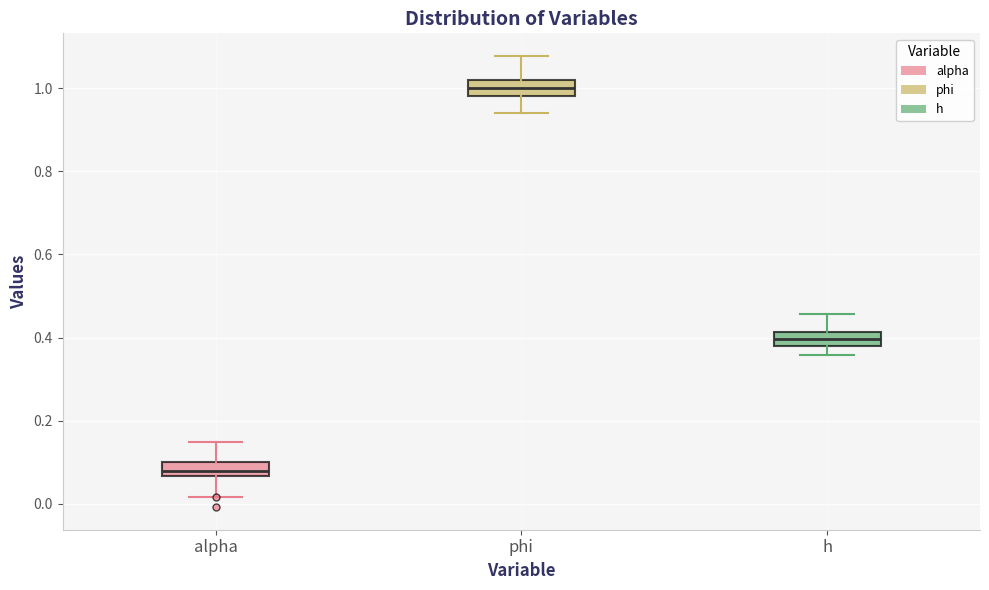

Reading left to right, transcribe this box plot: for each box, give where its median line is, the range the box spans, and where its two whiskers end, as read against the y-axis. The values are not printed on the chart, so give them approximately, as read against the axis.

alpha: median 0.08, box 0.06 to 0.10, whiskers 0.02 to 0.14
phi: median 1.00, box 0.98 to 1.02, whiskers 0.94 to 1.08
h: median 0.40, box 0.38 to 0.42, whiskers 0.36 to 0.46